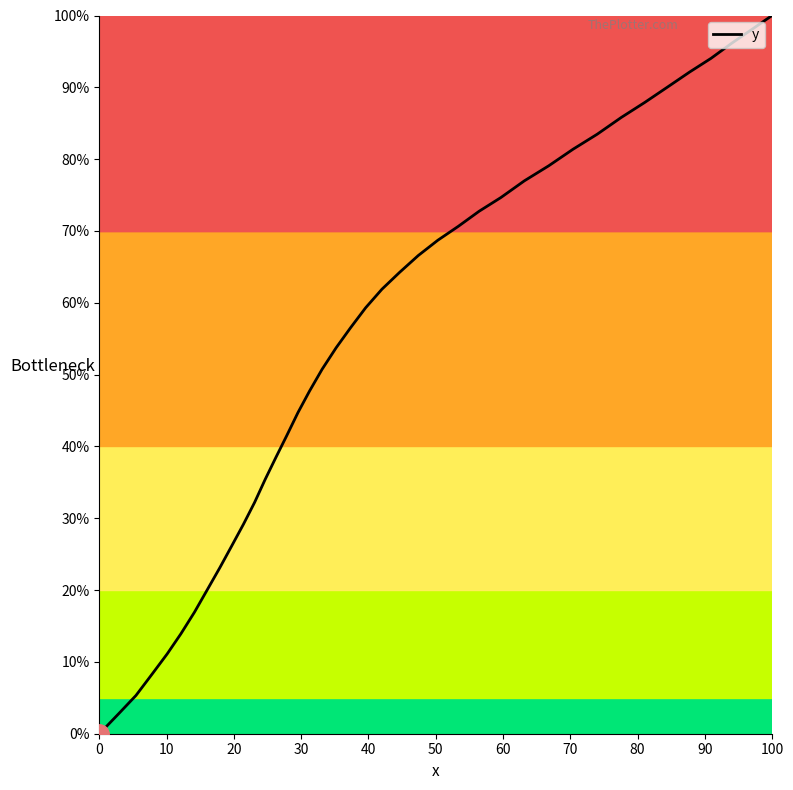

Reading right to left, extract all data points from this chart.

1.0	1.0	1.0	0.9	0.9	0.9	0.9	0.9	0.8	0.8	0.8	0.8	0.7	0.7	0.7	0.7	0.7	0.6	0.6	0.6	0.6	0.5	0.5	0.5	0.4	0.4	0.4	0.4	0.3	0.3	0.3	0.2	0.2	0.2	0.1	0.1	0.1	0.1	0.0	0.0